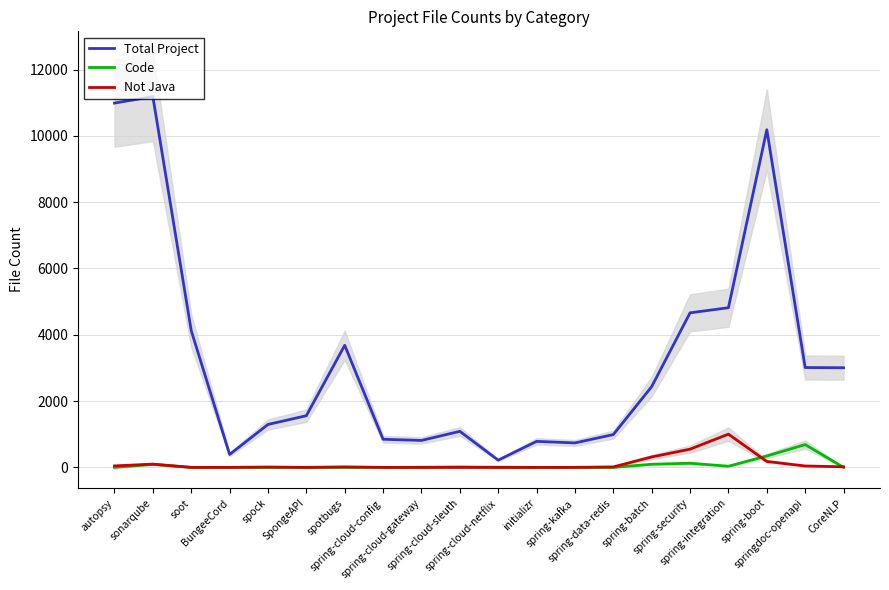

Reading right to left, extract all data points from this chart.

Total Project: 3006	3012	10184	4816	4662	2437	990	738	785	219	1088	813	849	3683	1559	1295	391	4128	11184	10988
Code: 0	689	344	35	126	95	0	0	0	4	12	4	0	0	0	0	0	0	92	0
Not Java: 18	43	180	1003	550	315	15	1	0	0	2	0	0	16	0	11	1	0	99	45